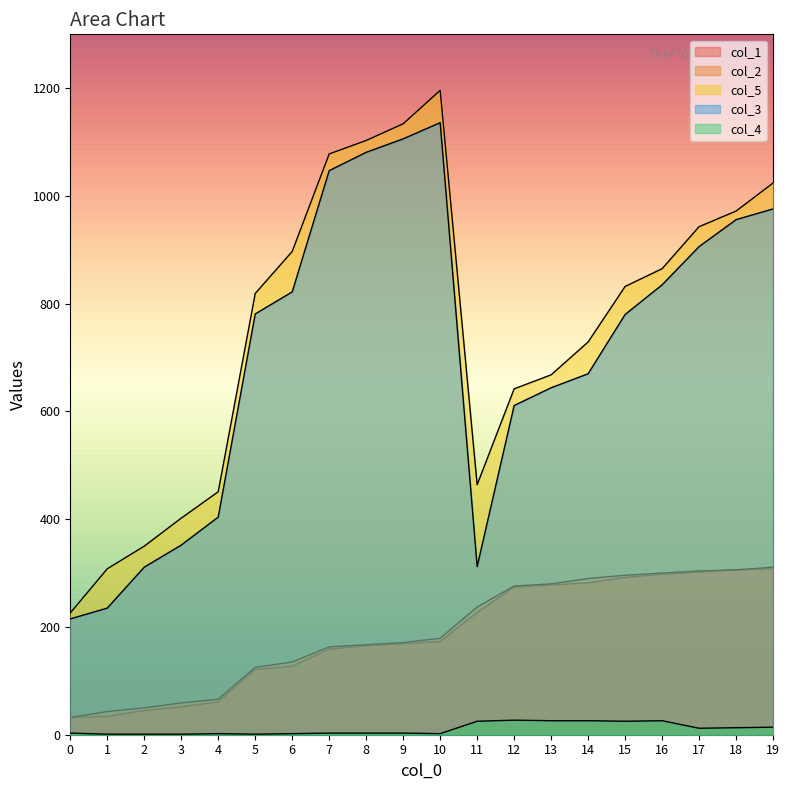

How many values in the col_3 series are below 781?

10